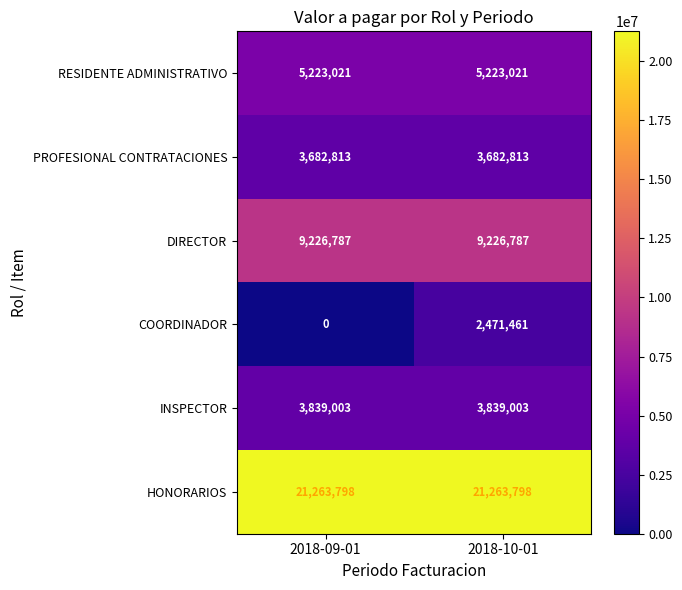

Which series has the largest total across all categories?

HONORARIOS